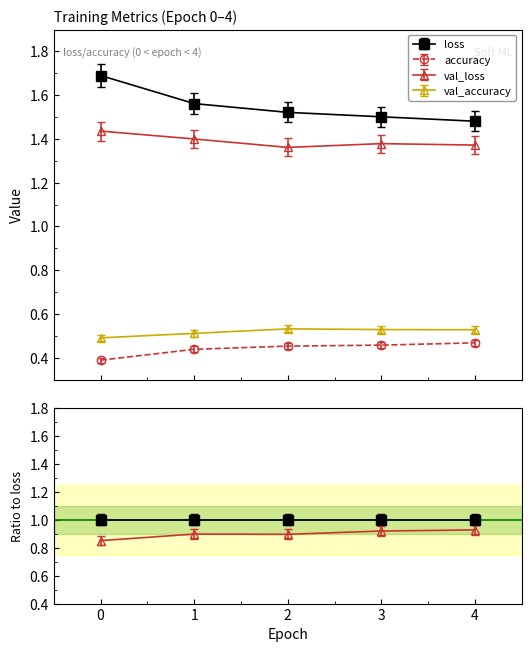

Which series changed the most between 2 and 4?

loss